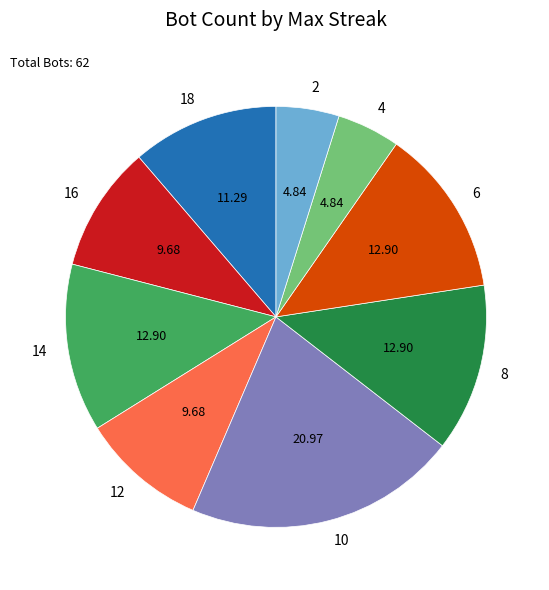

Which slice is the largest?

10